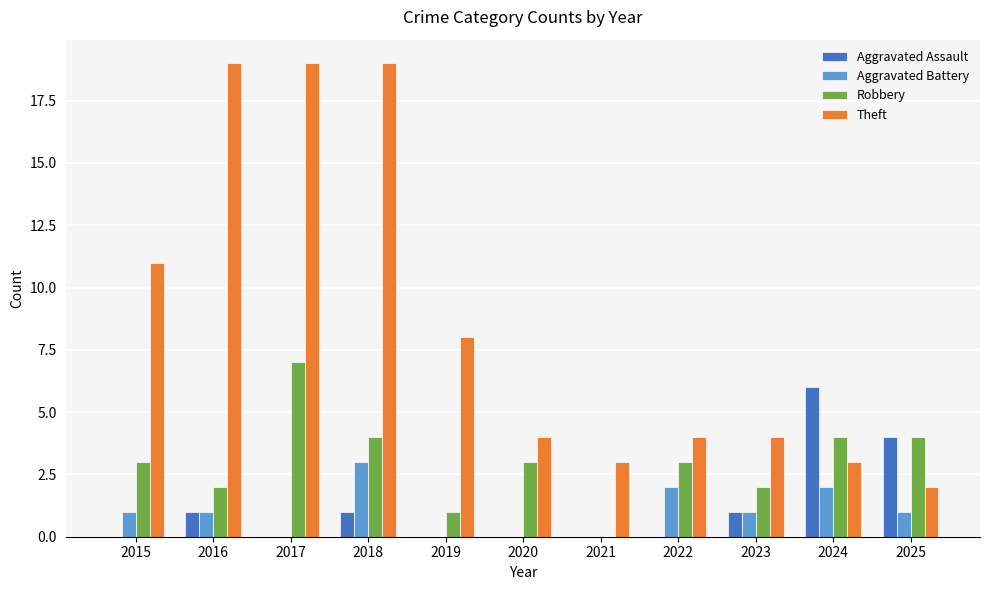

What is the sum of all Theft values?

96